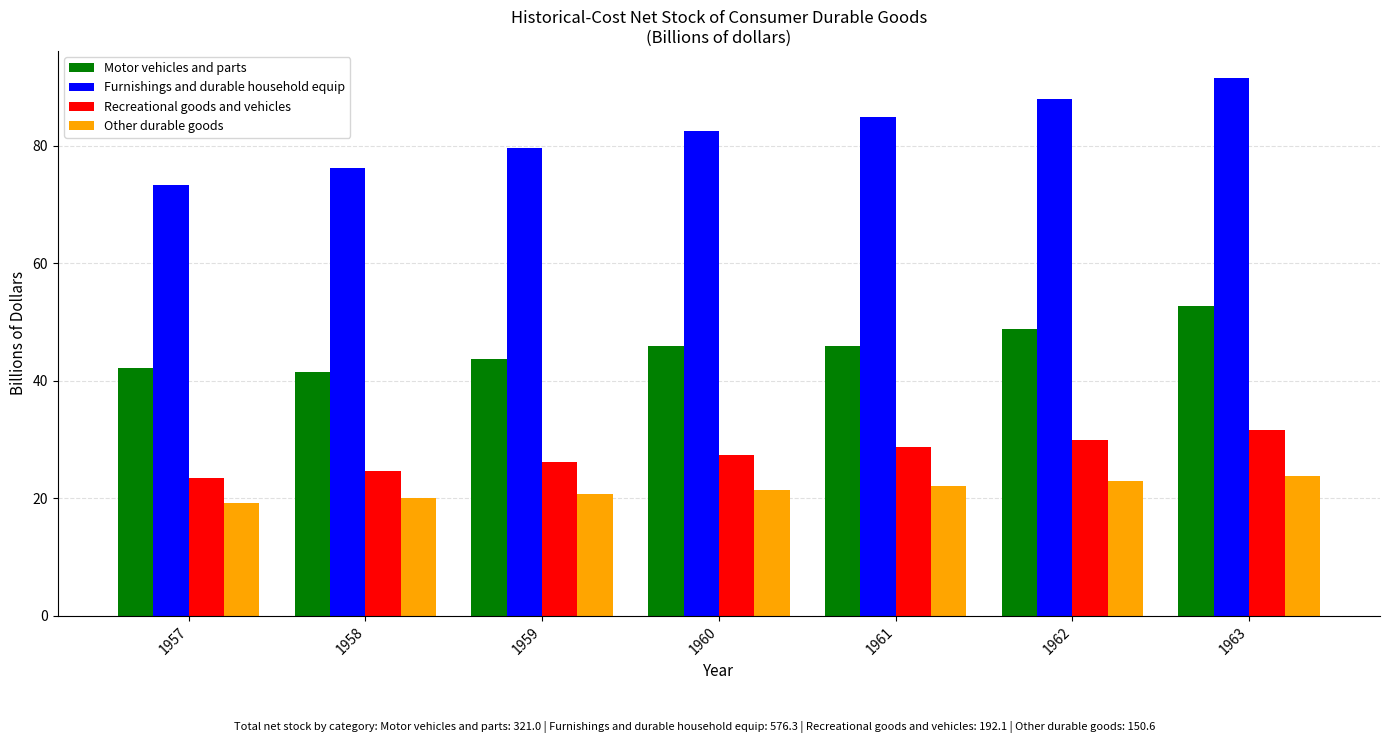

What is the total value across all series at 1962?

189.8